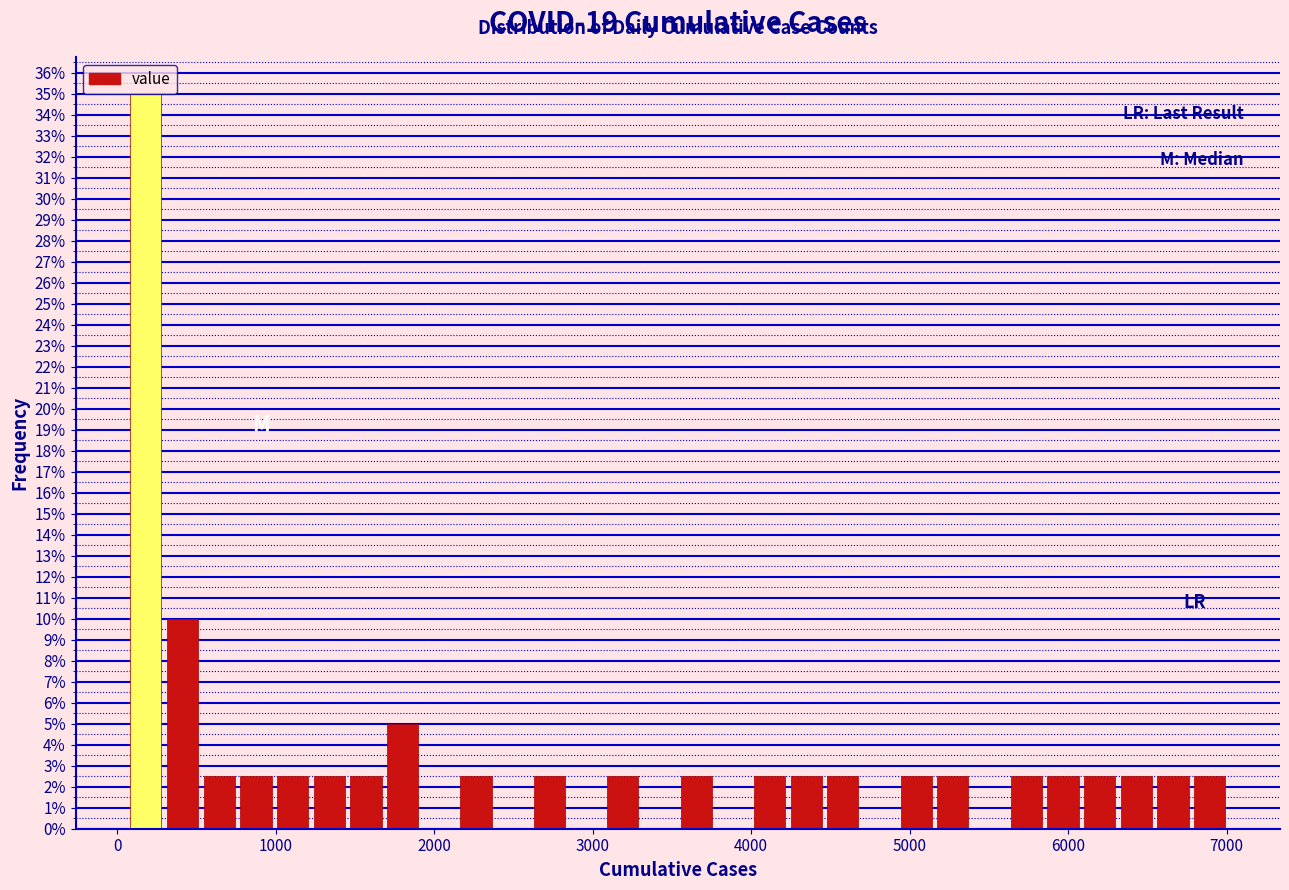

Read against the x-axis, roughly where is the centre of the tallest bar?

200